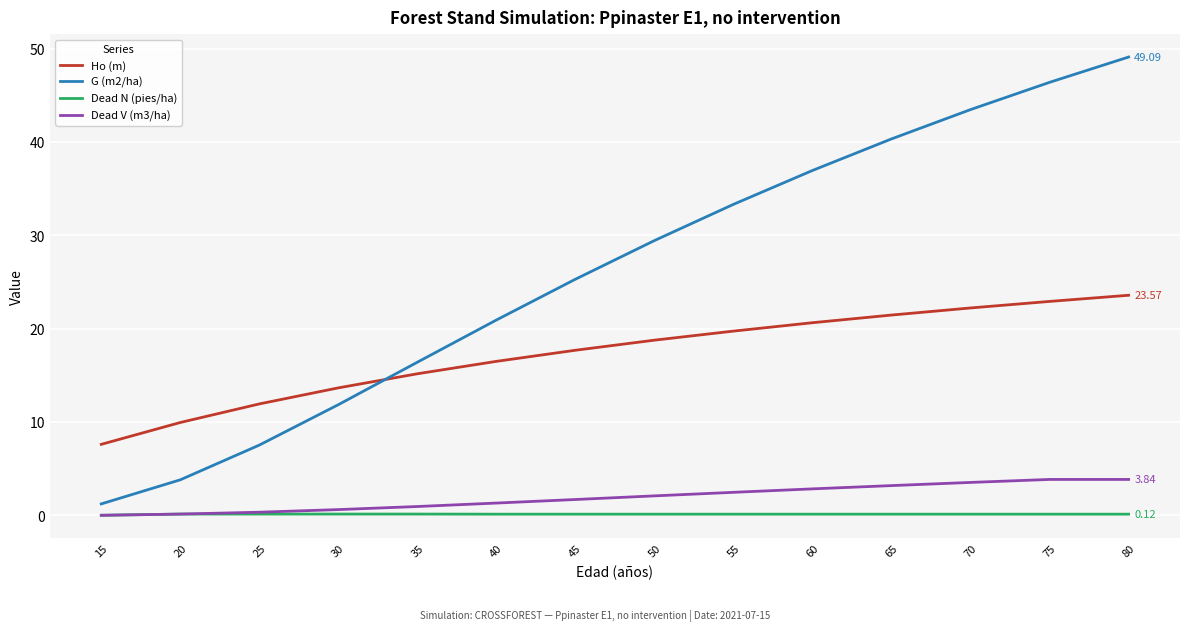

Which series has the widest spread of values?

G (m2/ha)